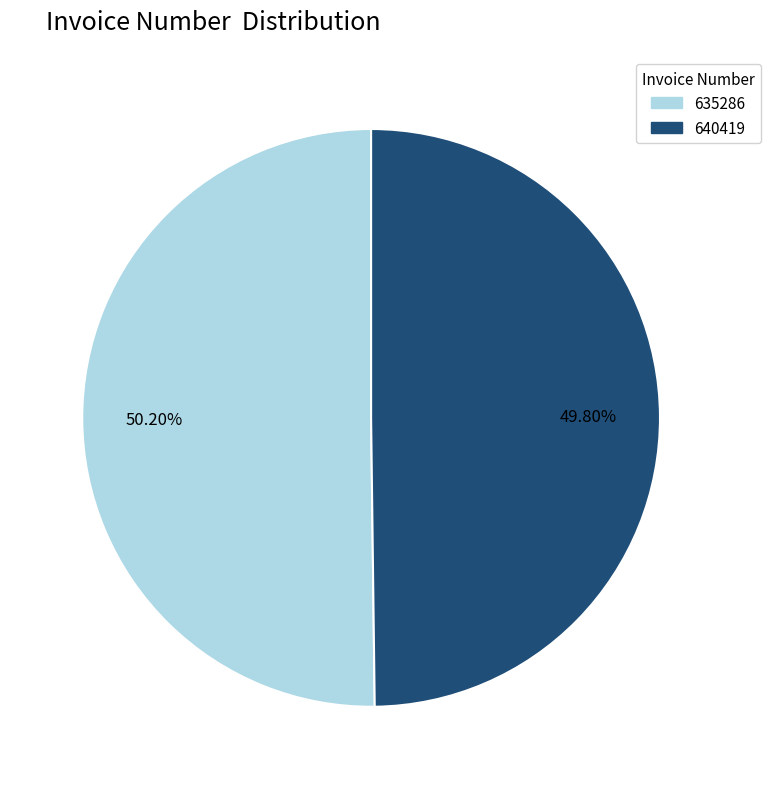

How many slices are in this pie chart?

2